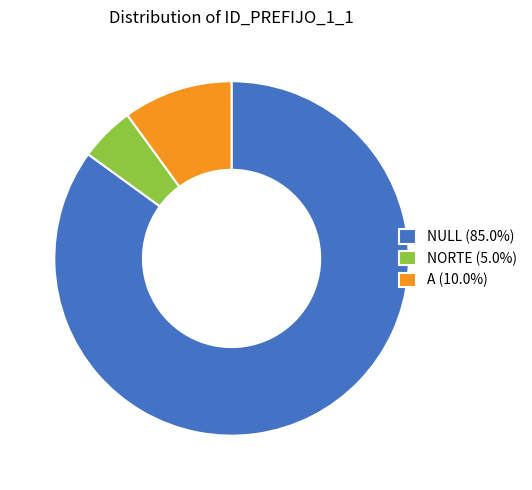

How many slices are in this pie chart?

3